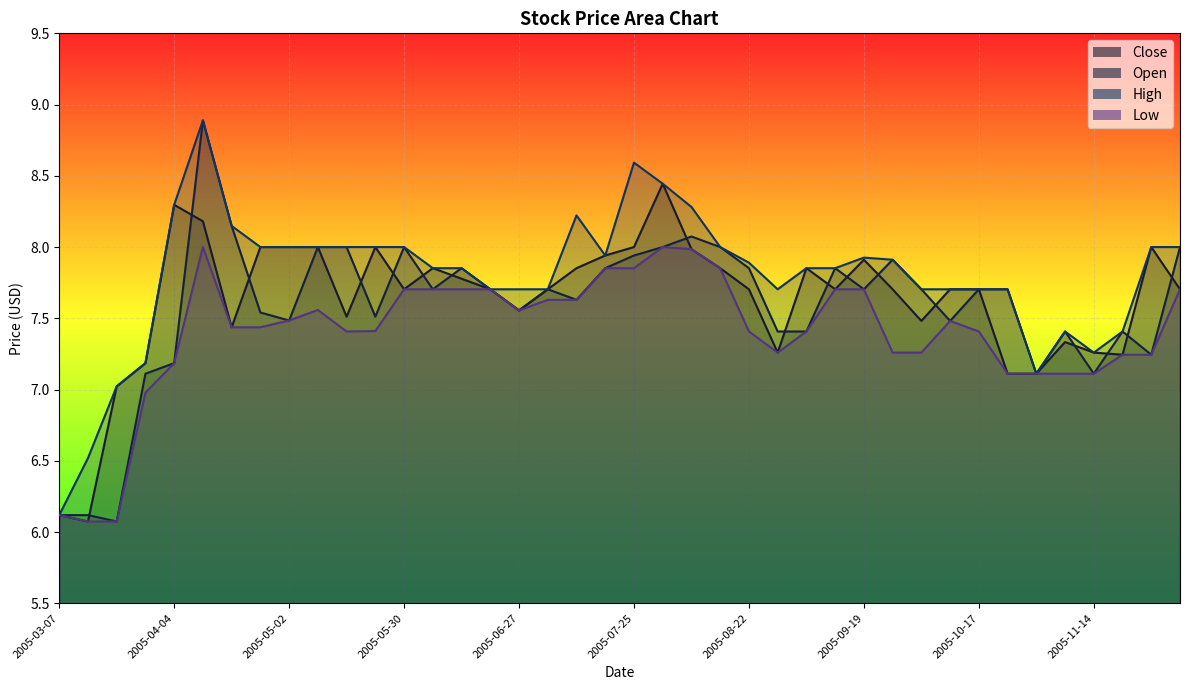

What is the sum of the Low values at 2005-05-30 and 2005-05-09?

15.3